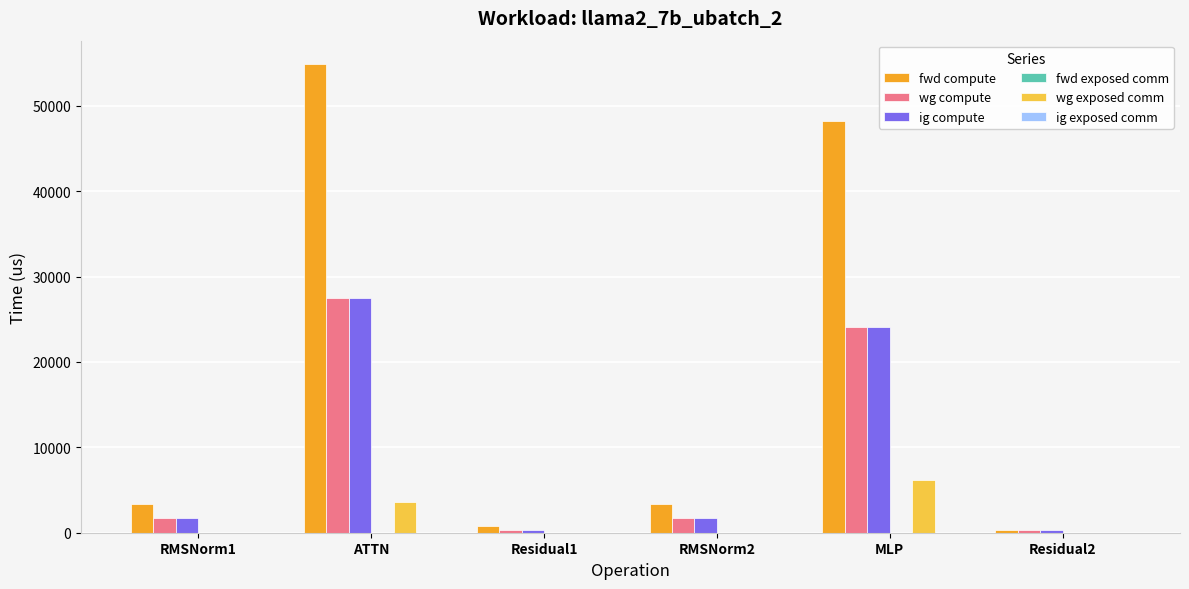

The fwd compute series shows 54873.3 at ATTN. True or false?

True